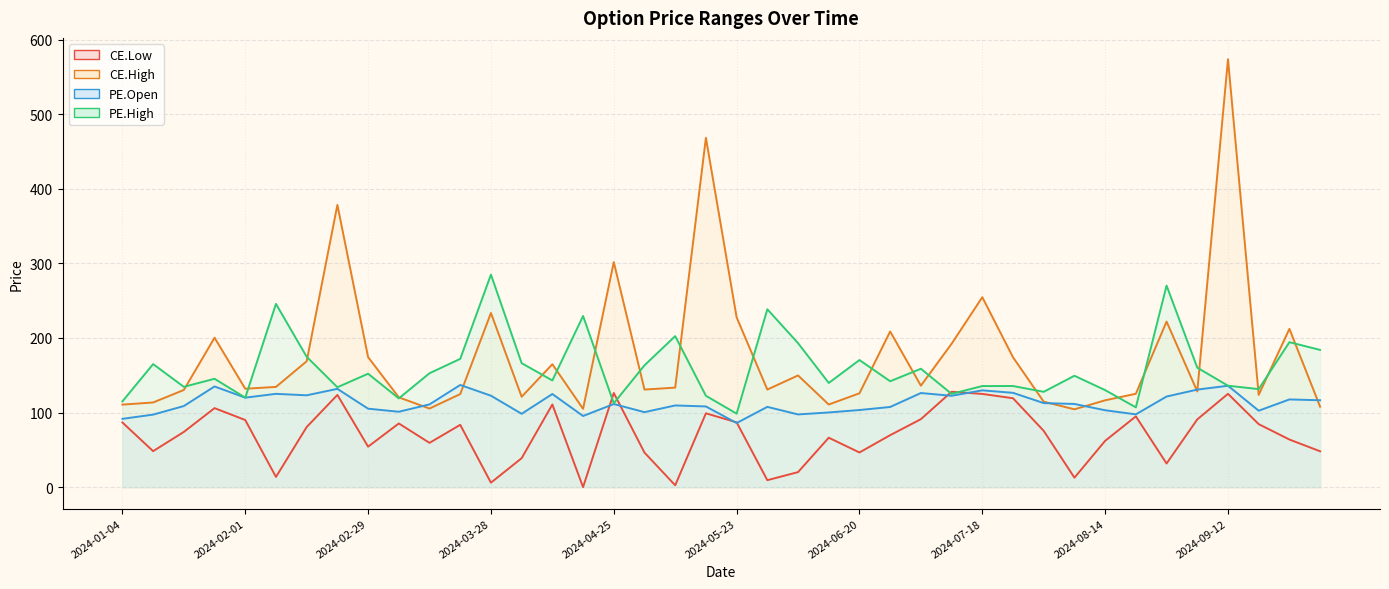

The PE.High series shows 35.9 at 2024-05-23. True or false?

False